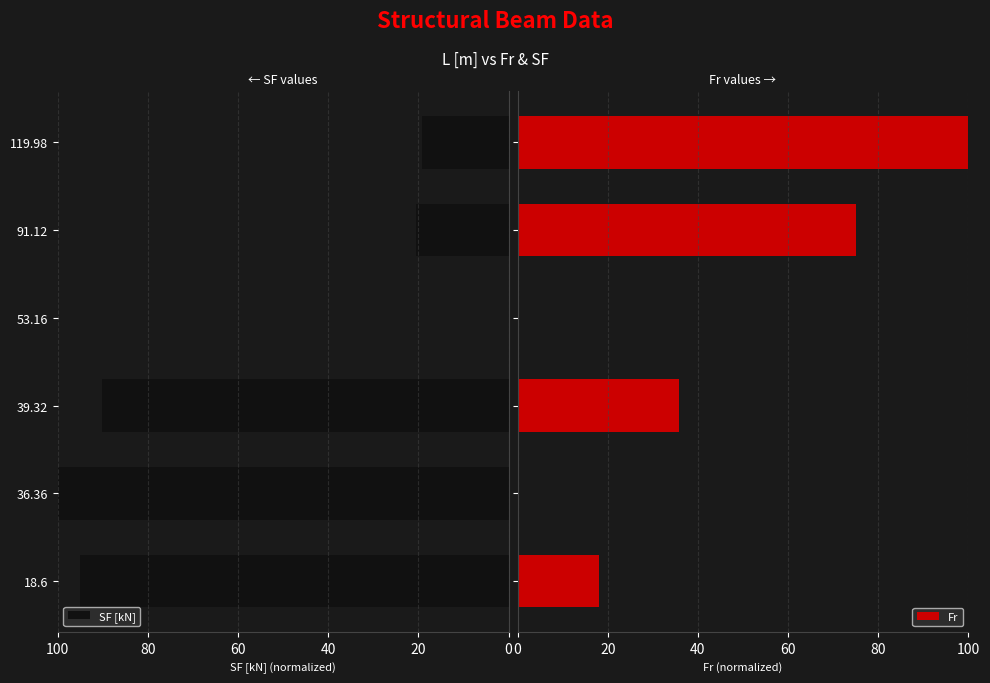

Reading right to left, transcribe all the data shown in this chart.

SF [kN]: 19.3	20.5	0.0	90.2	100.0	95.2
Fr: 100.0	75.0	0.0	35.9	0.0	17.9